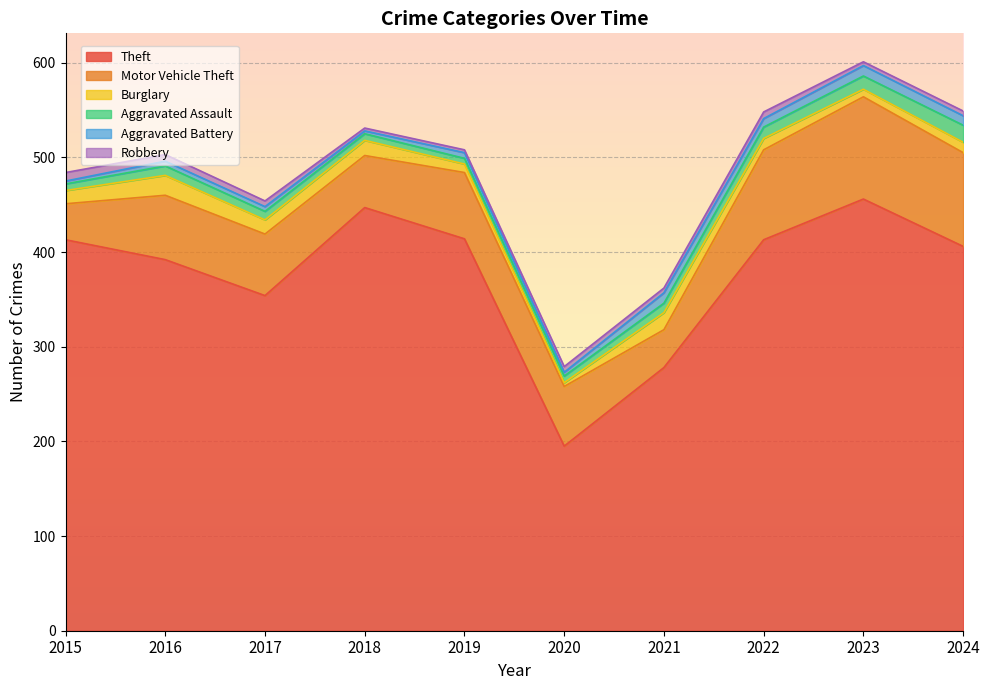

How many lines are shown in the chart?

6